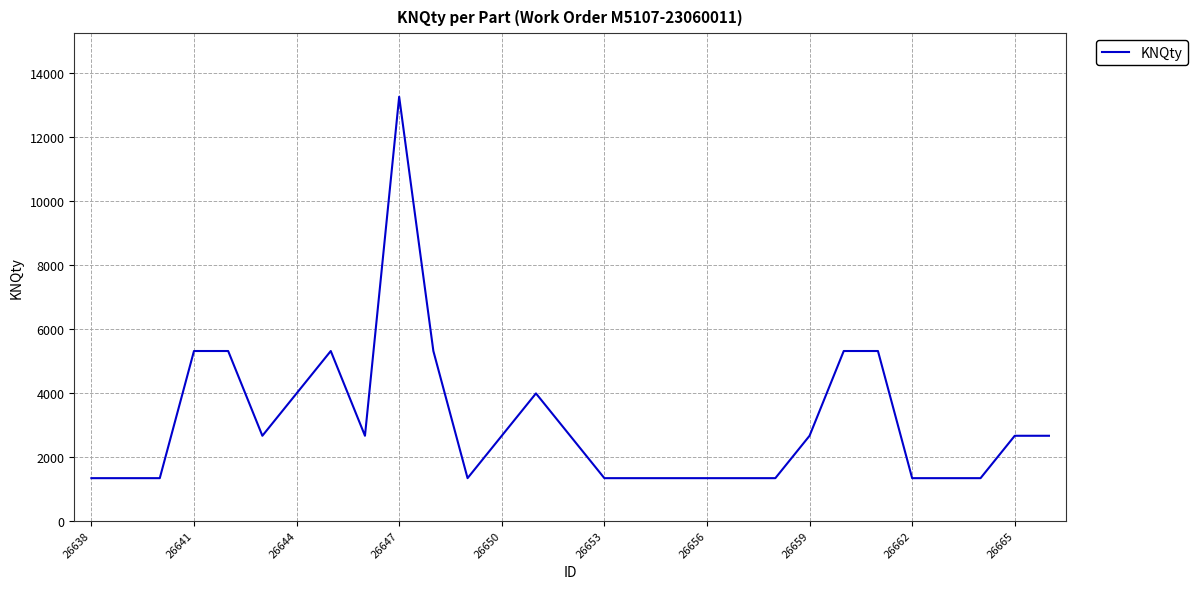

What is the greatest value displayed?

13266